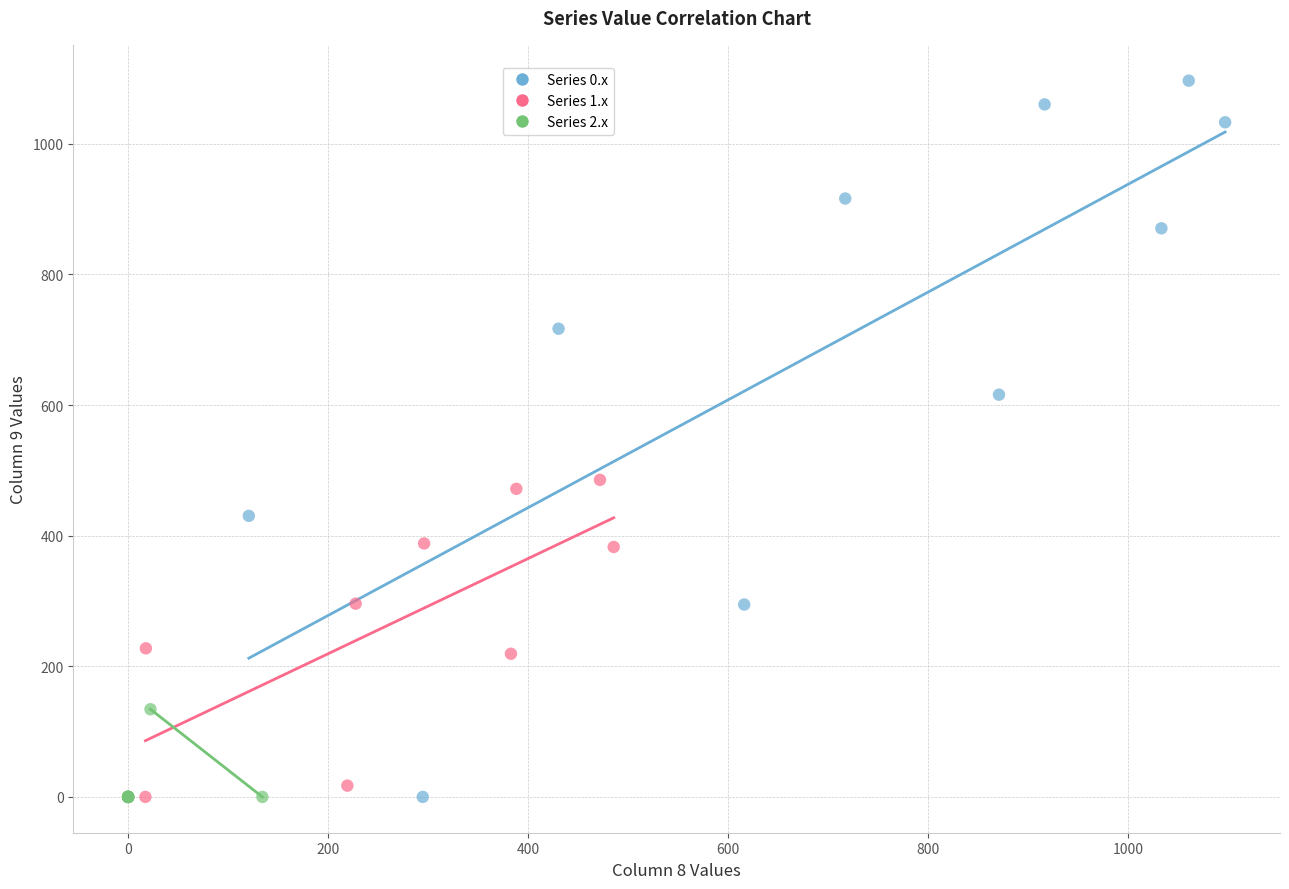

Which series has the largest Y range (max minus min)?

Series 0.x